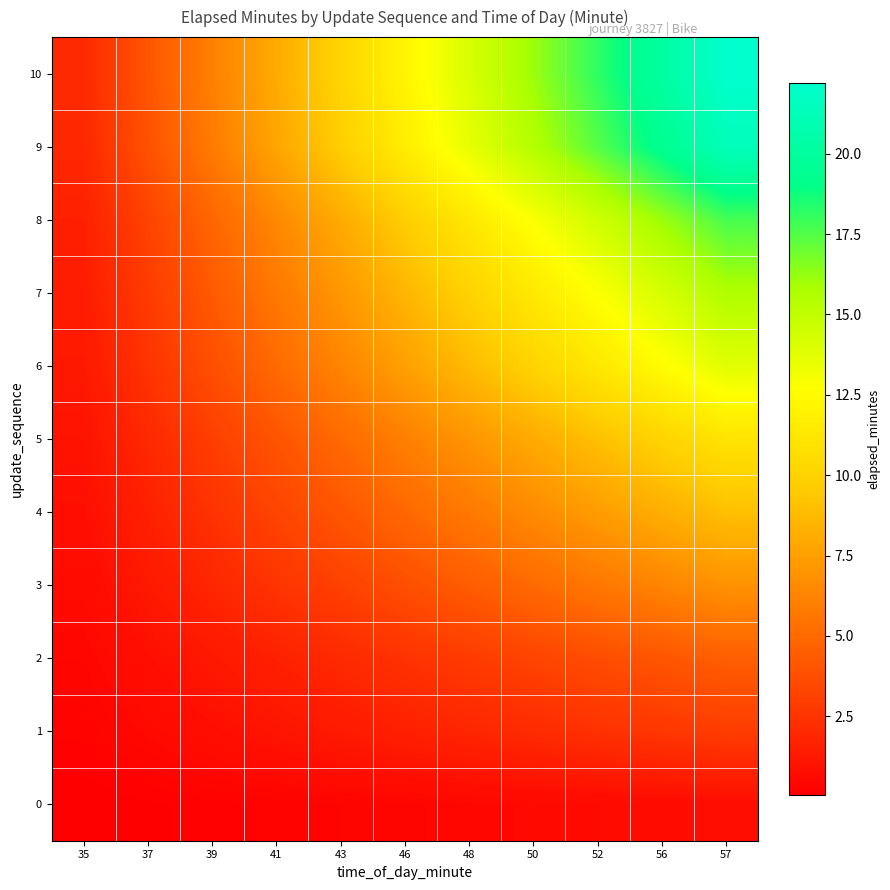

What is the total value across all series at 35?

11.4